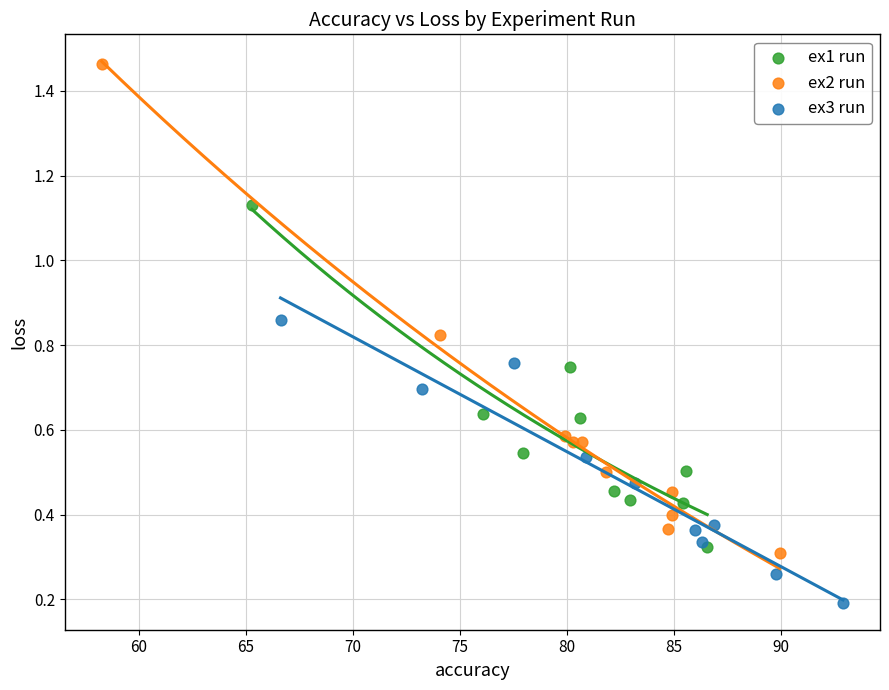

Which series has the largest Y range (max minus min)?

ex2 run